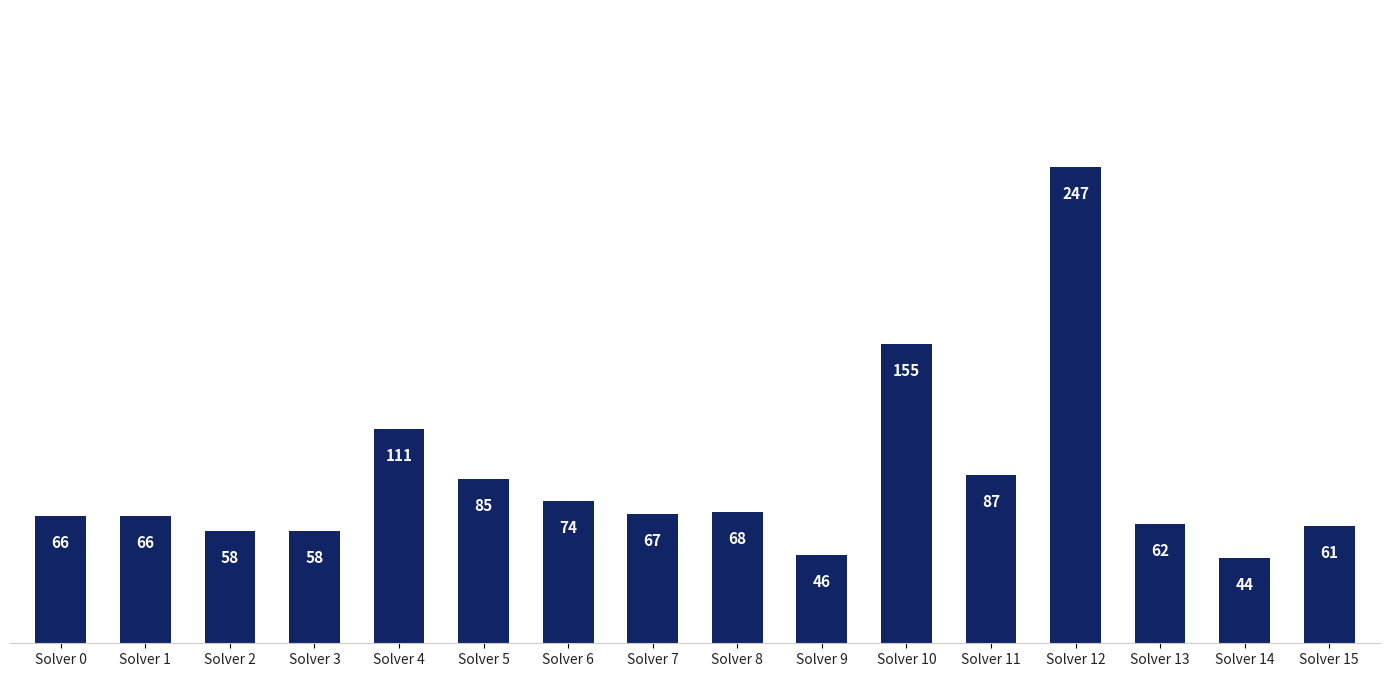

What is the value of the 14th bar from the left?

62